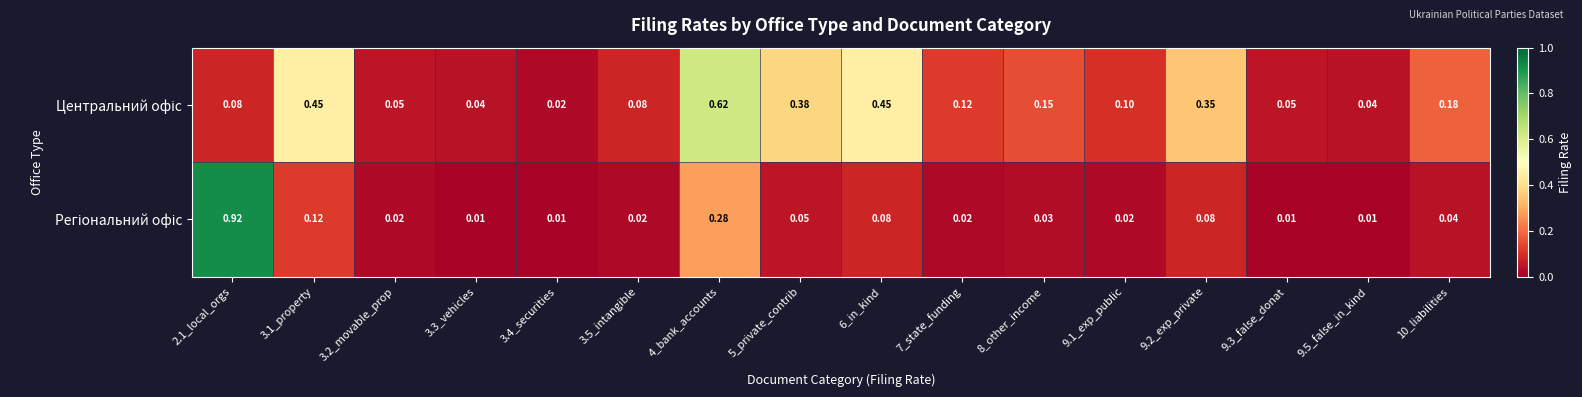

How many series are shown in this chart?

2